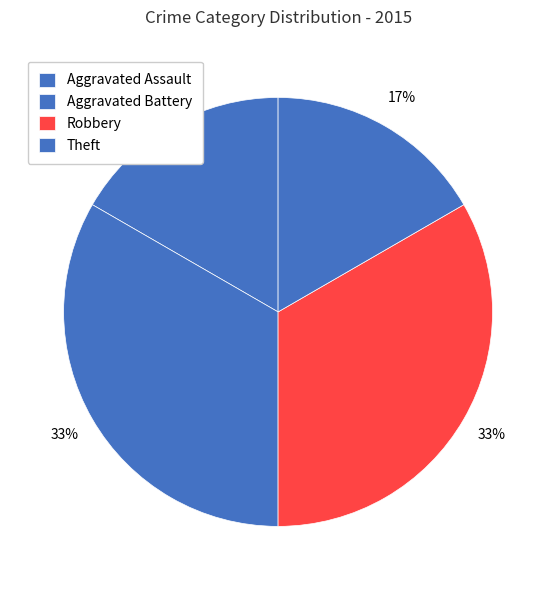

Does Theft account for over 50% of the chart?

No